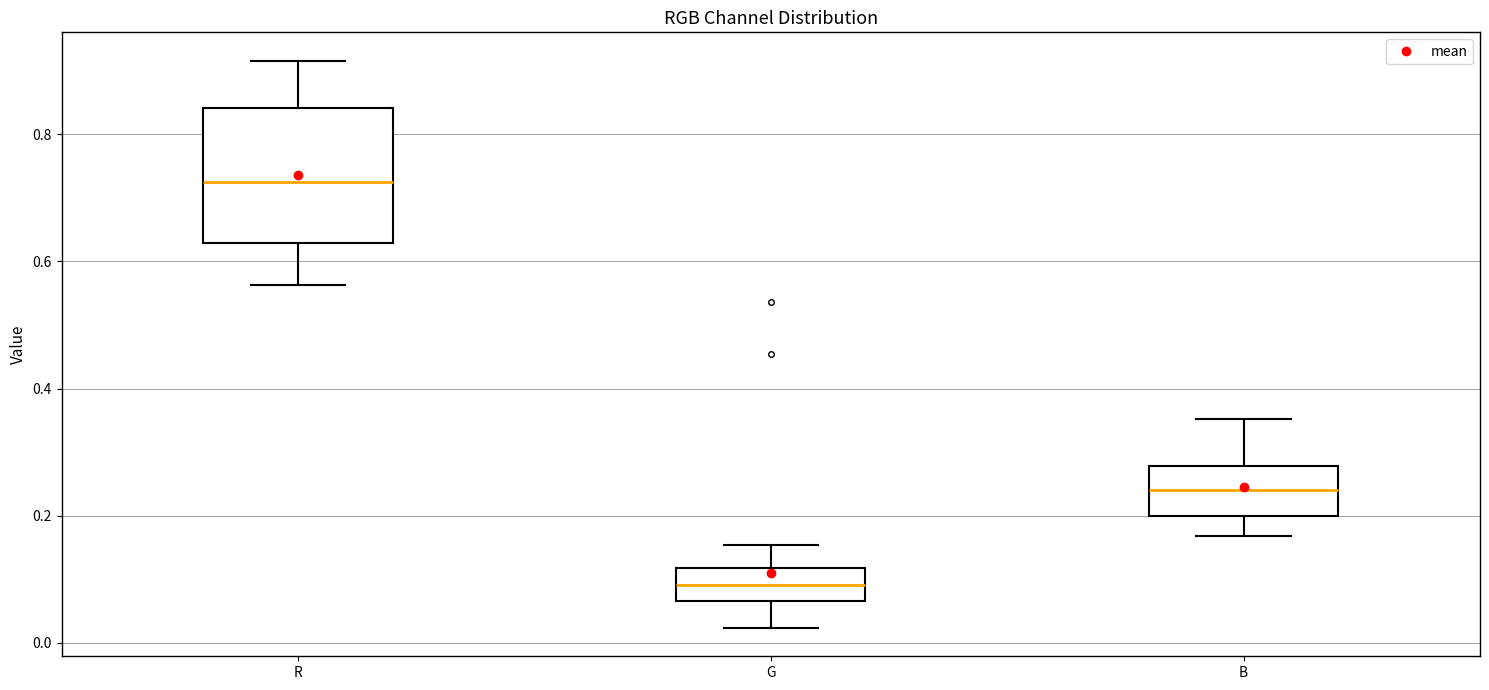

Which box has the highest median line?

R